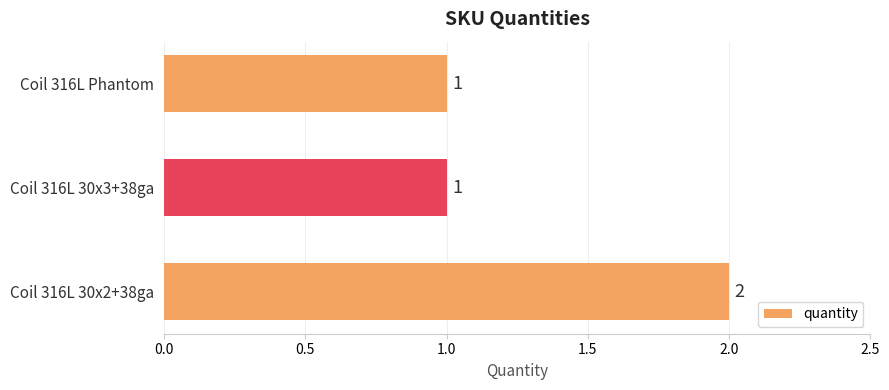

What is the ratio of the value at Coil 316L 30x3+38ga to the value at Coil 316L Phantom?

1.0